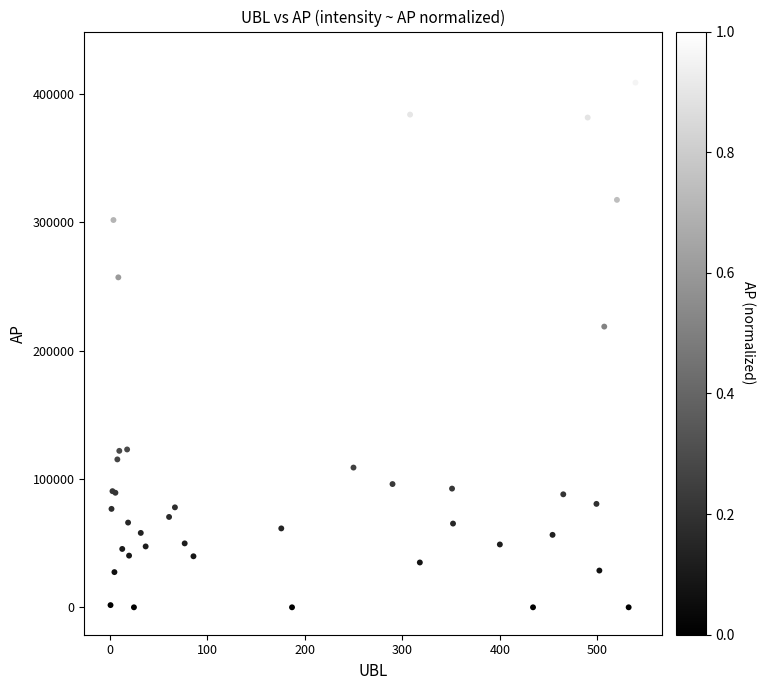

What Y value in the scatter plot is closest to 213661?

218761